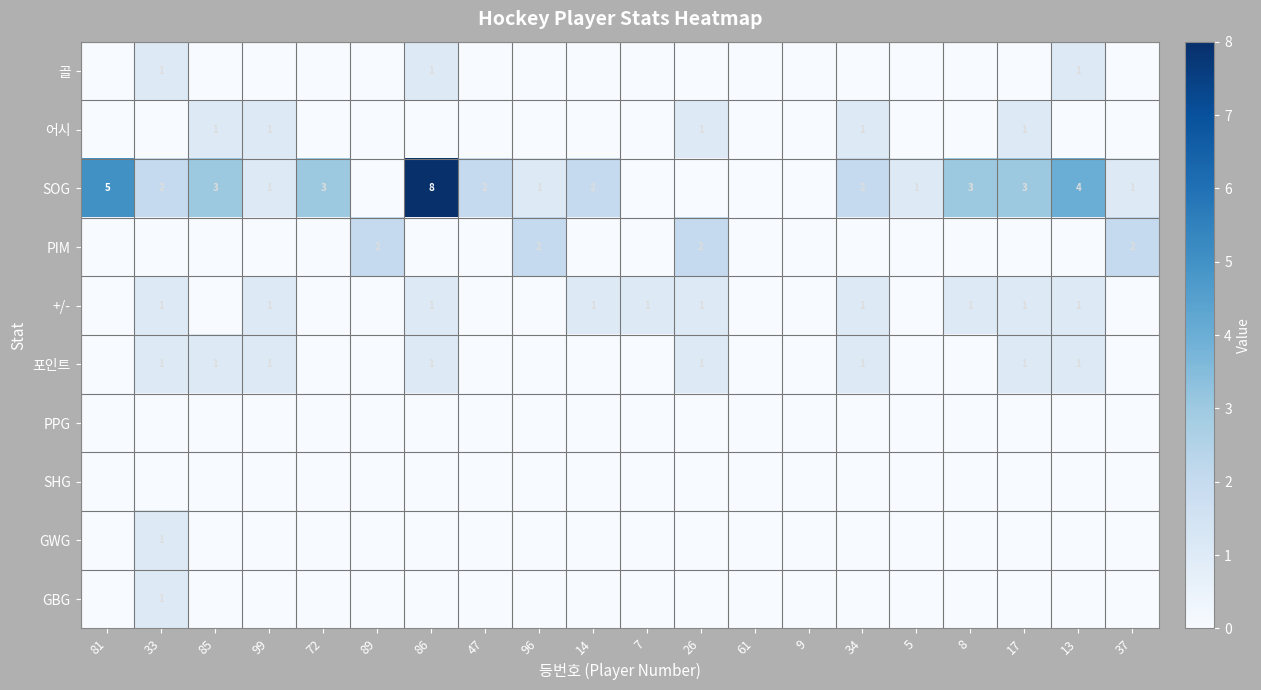

The 어시 series shows 1 at 17. True or false?

True